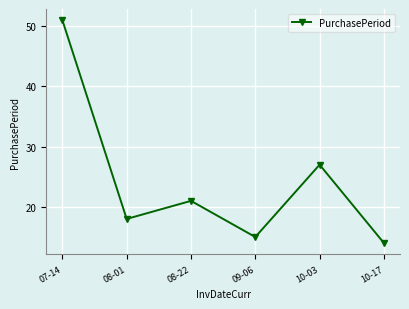

List the labels in order of value, smallest first.

10-17, 09-06, 08-01, 08-22, 10-03, 07-14